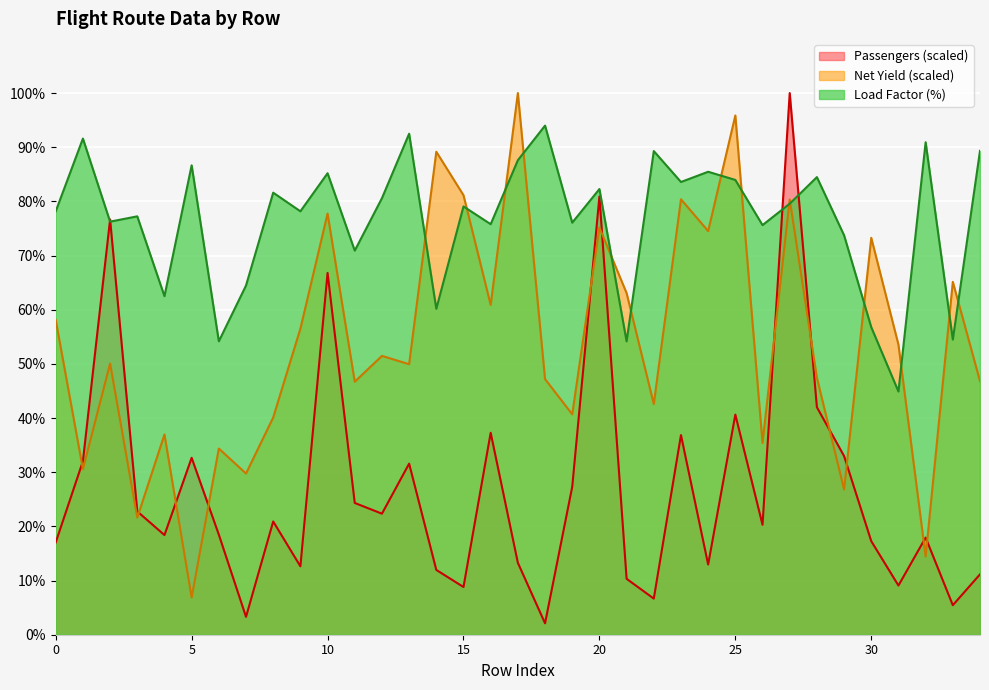

How many intersections are there between Load Factor and Passengers?

4